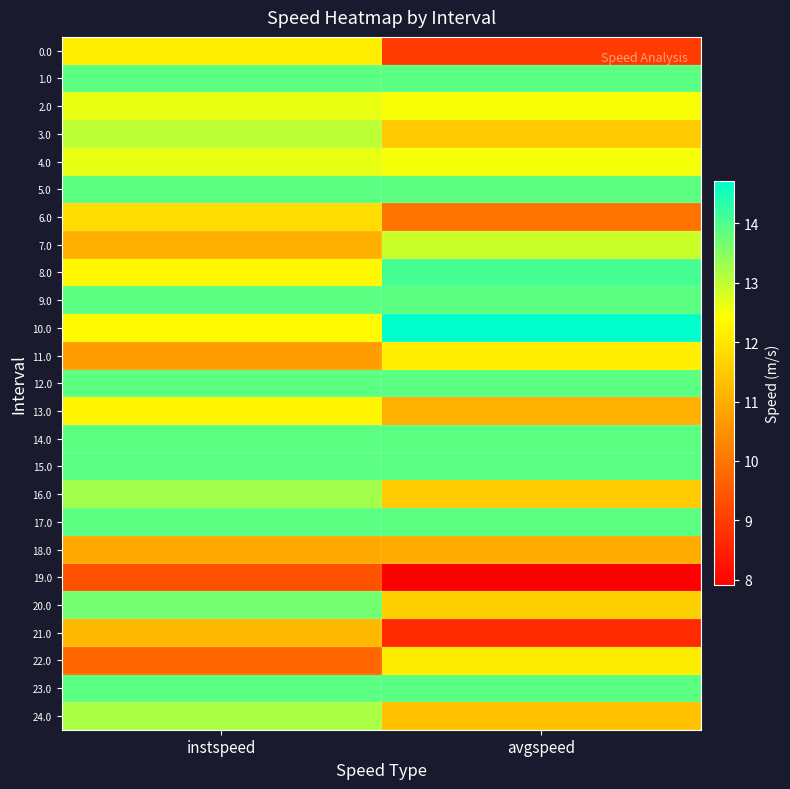

Reading left to right, what are all the values shown in this chart?

0.0: instspeed=12.1	avgspeed=9.0
1.0: instspeed=13.9	avgspeed=13.9
2.0: instspeed=12.6	avgspeed=12.5
3.0: instspeed=13.0	avgspeed=11.5
4.0: instspeed=12.7	avgspeed=12.5
5.0: instspeed=13.9	avgspeed=13.9
6.0: instspeed=11.8	avgspeed=10.0
7.0: instspeed=11.0	avgspeed=12.9
8.0: instspeed=12.3	avgspeed=14.1
9.0: instspeed=13.9	avgspeed=13.9
10.0: instspeed=12.4	avgspeed=14.7
11.0: instspeed=10.7	avgspeed=12.1
12.0: instspeed=13.9	avgspeed=13.9
13.0: instspeed=12.2	avgspeed=11.0
14.0: instspeed=13.9	avgspeed=13.9
15.0: instspeed=13.9	avgspeed=13.9
16.0: instspeed=13.3	avgspeed=11.5
17.0: instspeed=13.9	avgspeed=13.9
18.0: instspeed=10.9	avgspeed=11.0
19.0: instspeed=9.4	avgspeed=7.9
20.0: instspeed=13.7	avgspeed=11.6
21.0: instspeed=11.2	avgspeed=8.7
22.0: instspeed=9.7	avgspeed=12.1
23.0: instspeed=13.9	avgspeed=13.9
24.0: instspeed=13.2	avgspeed=11.3